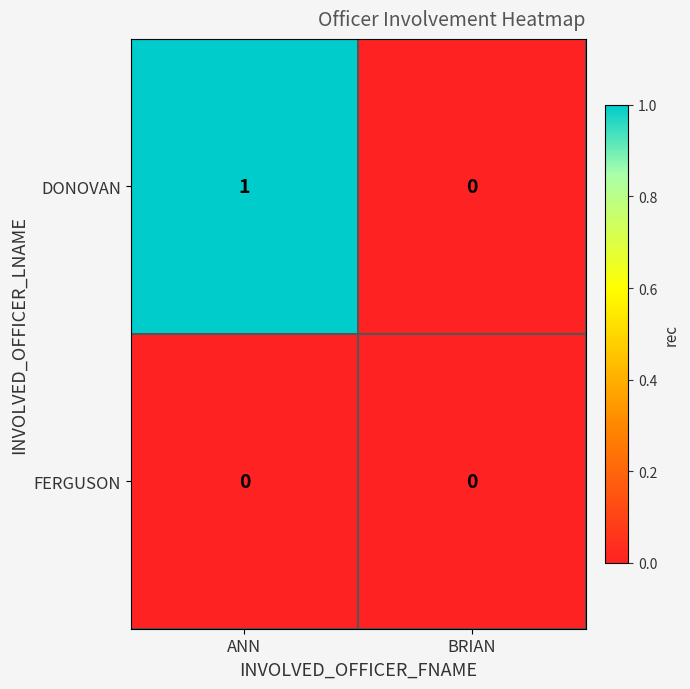

Reading left to right, list all the values displayed in this chart.

DONOVAN: ANN=1	BRIAN=0
FERGUSON: ANN=0	BRIAN=0